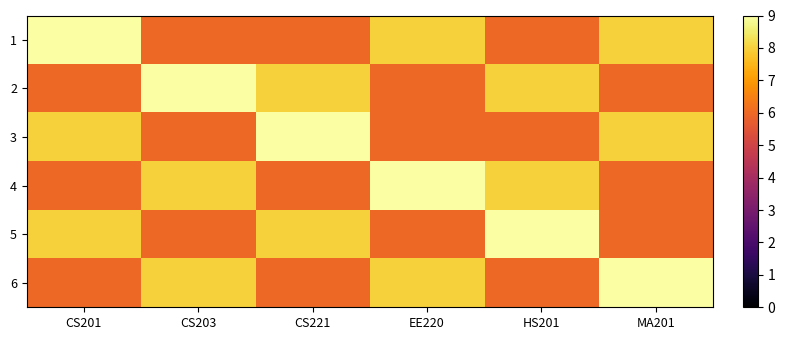

Reading right to left, transcribe all the data shown in this chart.

1: MA201=8	HS201=6	EE220=8	CS221=6	CS203=6	CS201=9
2: MA201=6	HS201=8	EE220=6	CS221=8	CS203=9	CS201=6
3: MA201=8	HS201=6	EE220=6	CS221=9	CS203=6	CS201=8
4: MA201=6	HS201=8	EE220=9	CS221=6	CS203=8	CS201=6
5: MA201=6	HS201=9	EE220=6	CS221=8	CS203=6	CS201=8
6: MA201=9	HS201=6	EE220=8	CS221=6	CS203=8	CS201=6